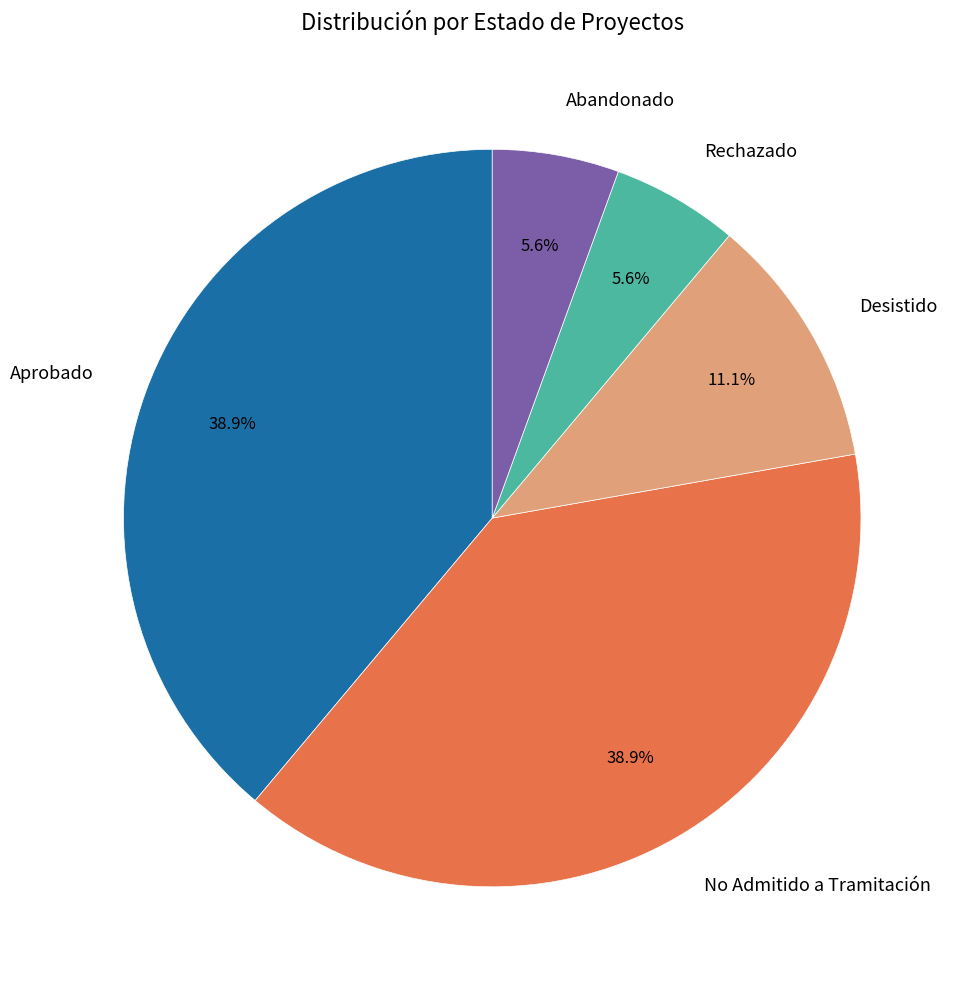

Combined, what portion of the pie is Desistido and Abandonado?

16.7%